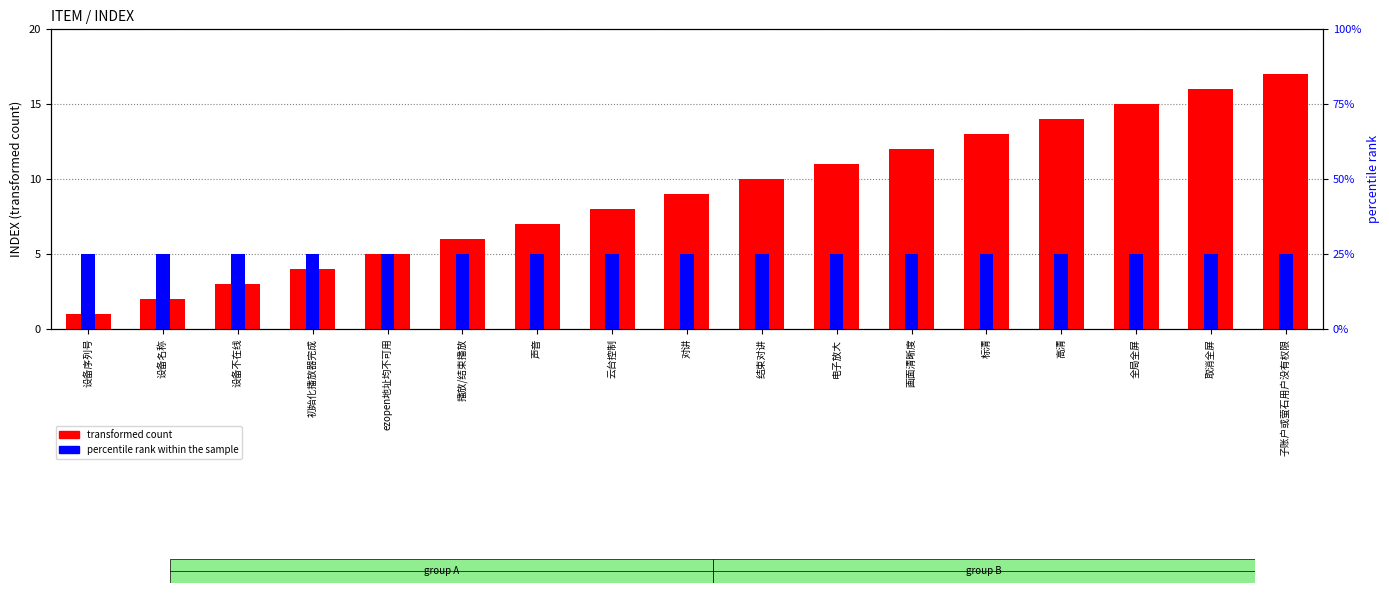

What are all the series names shown in the legend?

transformed count, percentile rank within the sample